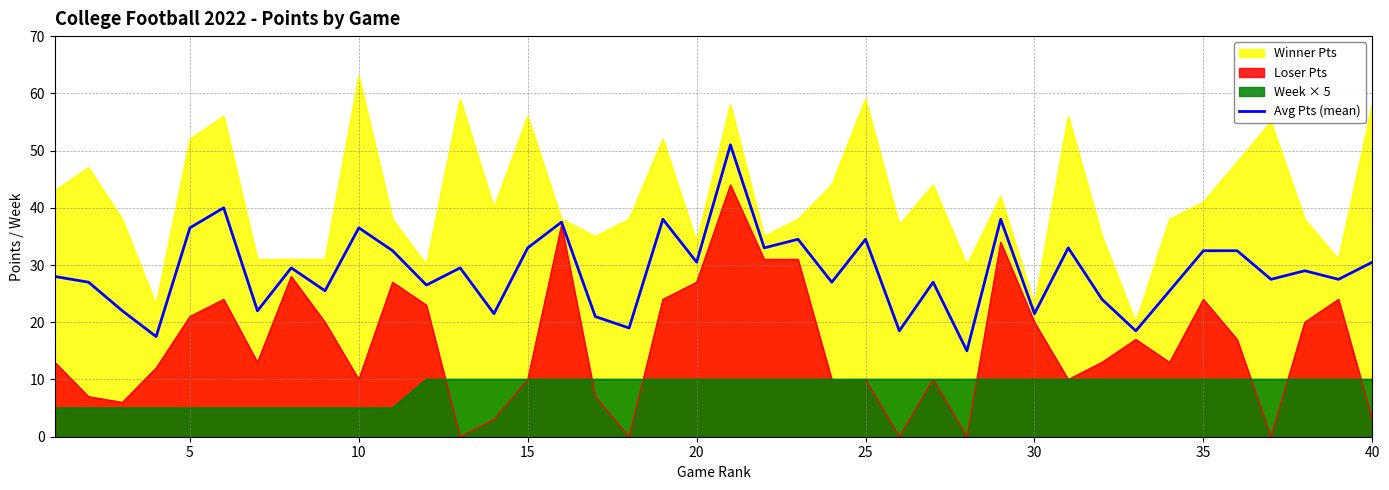

What is the difference between the maximum and minimum values?

36.0